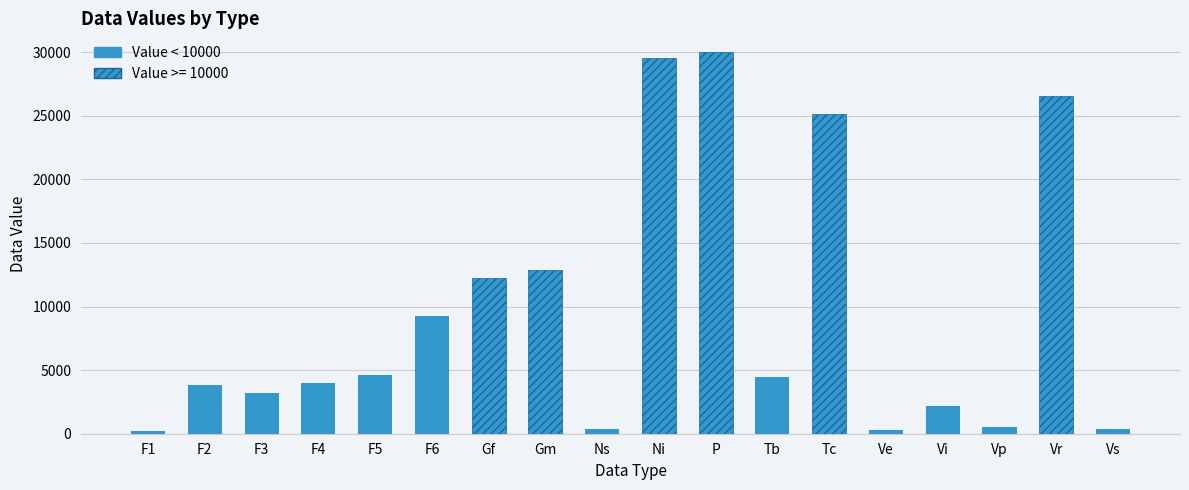

What is the label of the 14th bar from the left?

Ve